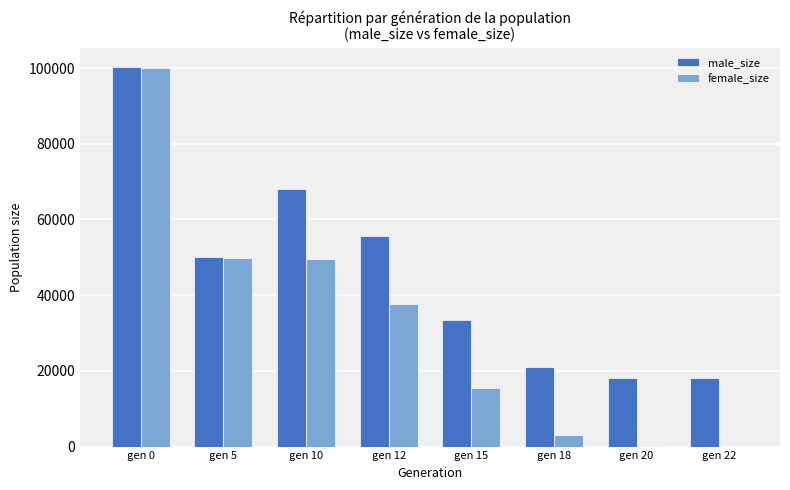

Is it true that male_size equals 85593 at gen 5?

False